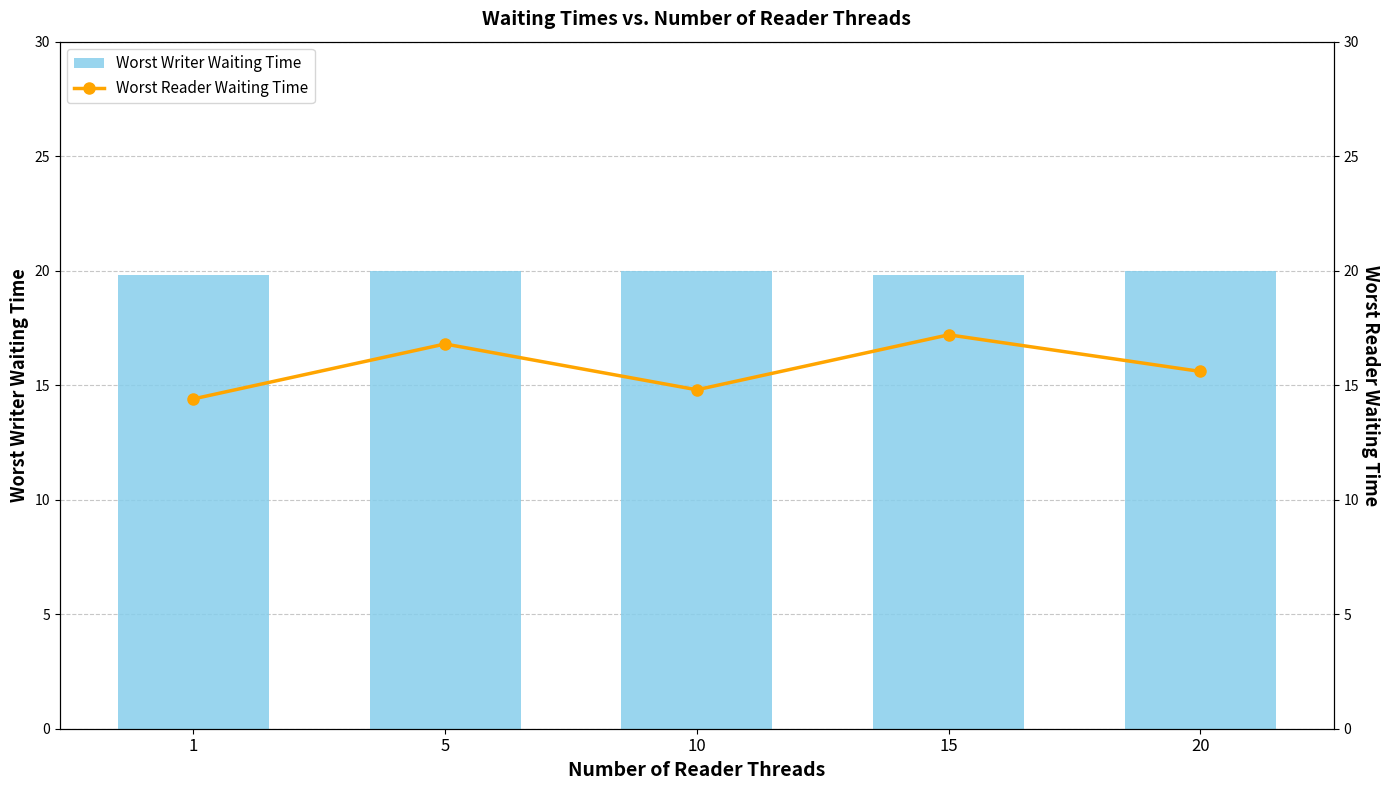

What is the total value across all series at 15?

37.0